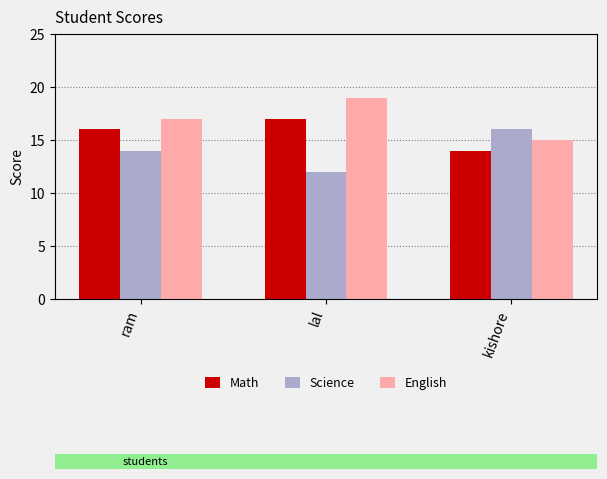

What is the minimum value for Math?

14